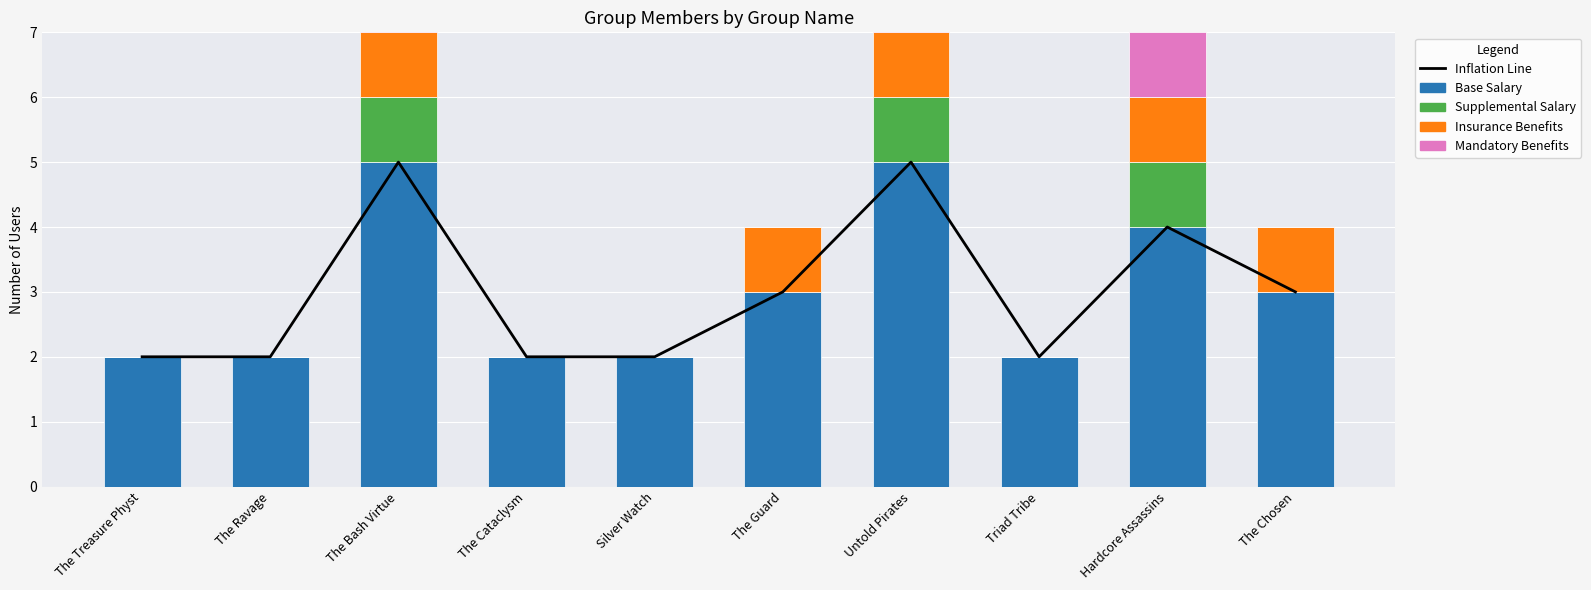

Reading left to right, transcribe all the data shown in this chart.

Inflation Line: 2	2	5	2	2	3	5	2	4	3
Base Salary: 2	2	5	2	2	3	5	2	4	3
Supplemental Salary: 0	0	1	0	0	0	1	0	1	0
Insurance Benefits: 0	0	1	0	0	1	1	0	1	1
Mandatory Benefits: 0	0	1	0	0	0	1	0	1	0